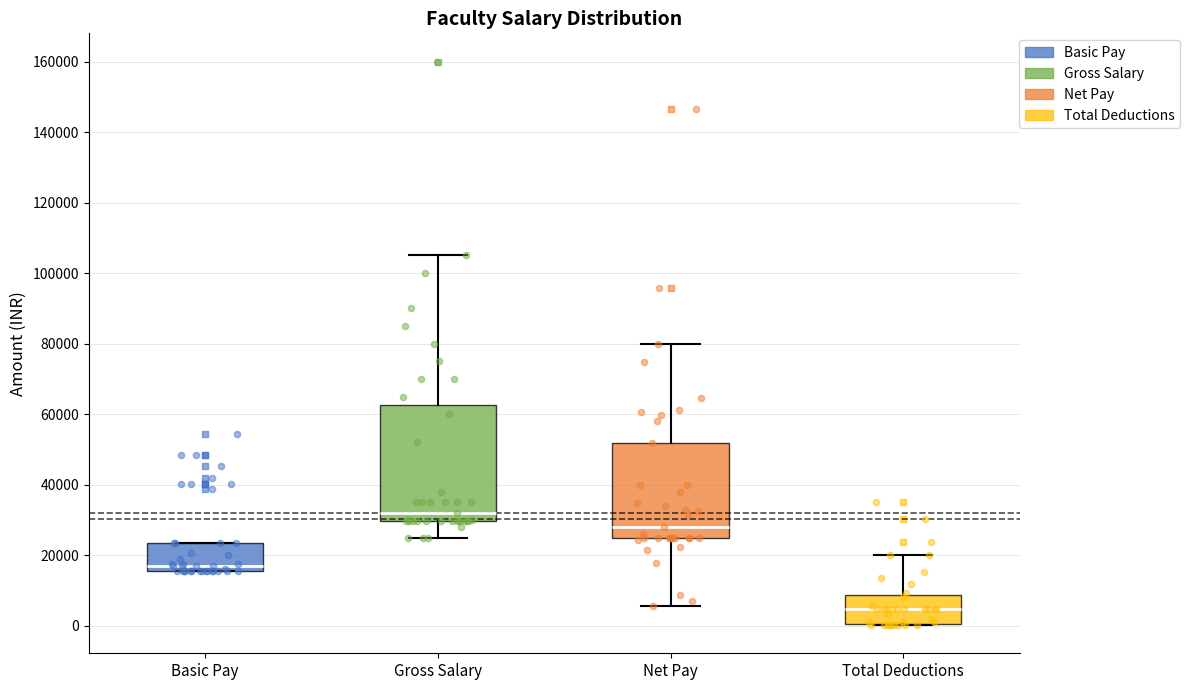

Reading left to right, read every box against the y-axis: the position of its median line, the range the box covers, and the ends of its whiskers. The values are not printed on the chart, so give them approximately, as read against the axis.

Basic Pay: median 16000 (just above the box's lower edge), box 16000 to 24000, whiskers 16000 to 24000
Gross Salary: median 32000, box 30000 to 62000, whiskers 24000 to 106000
Net Pay: median 28000, box 26000 to 52000, whiskers 6000 to 80000
Total Deductions: median 4000, box 0 to 8000, whiskers 0 to 20000